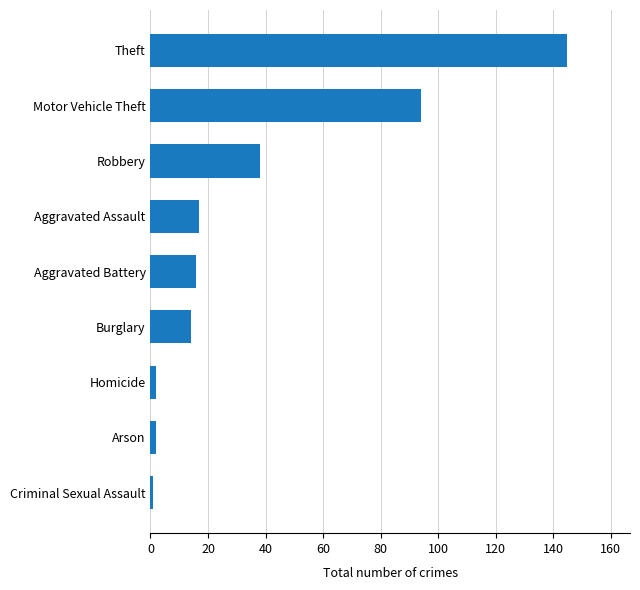

Which label corresponds to the largest value in the chart?

Theft